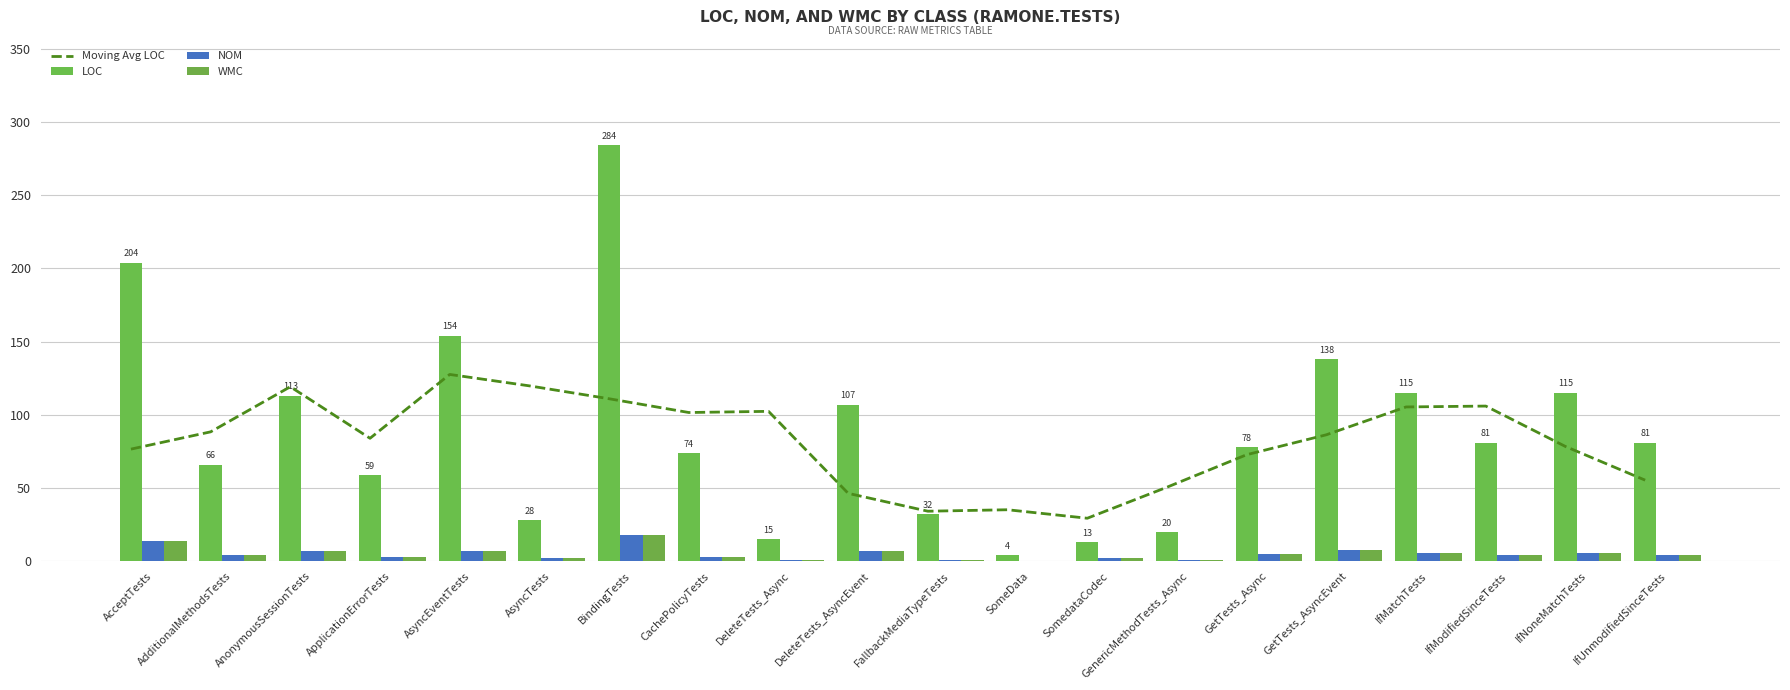

Where does the NOM series first go above 4?

AcceptTests